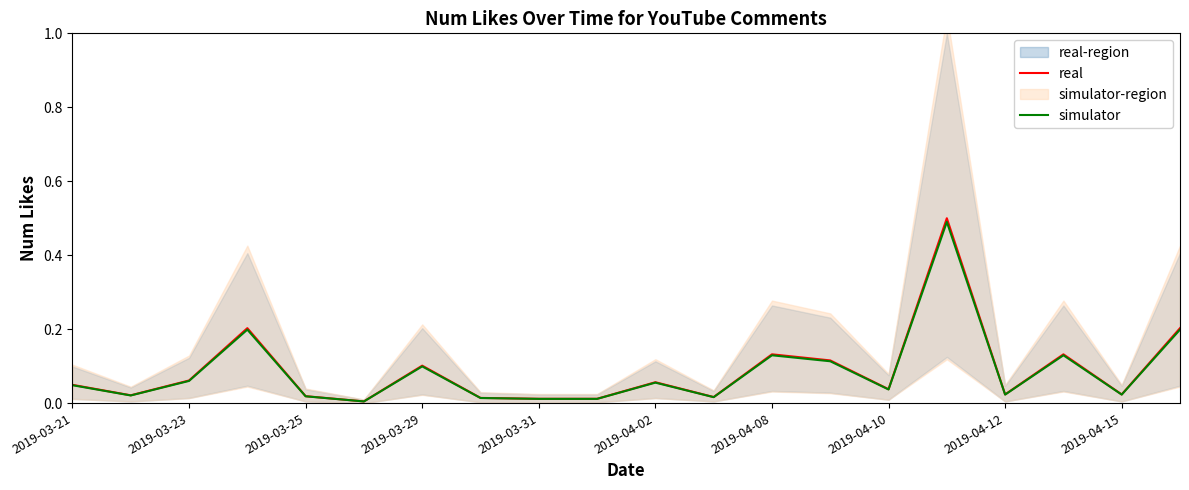

Does the chart have visible grid lines?

No